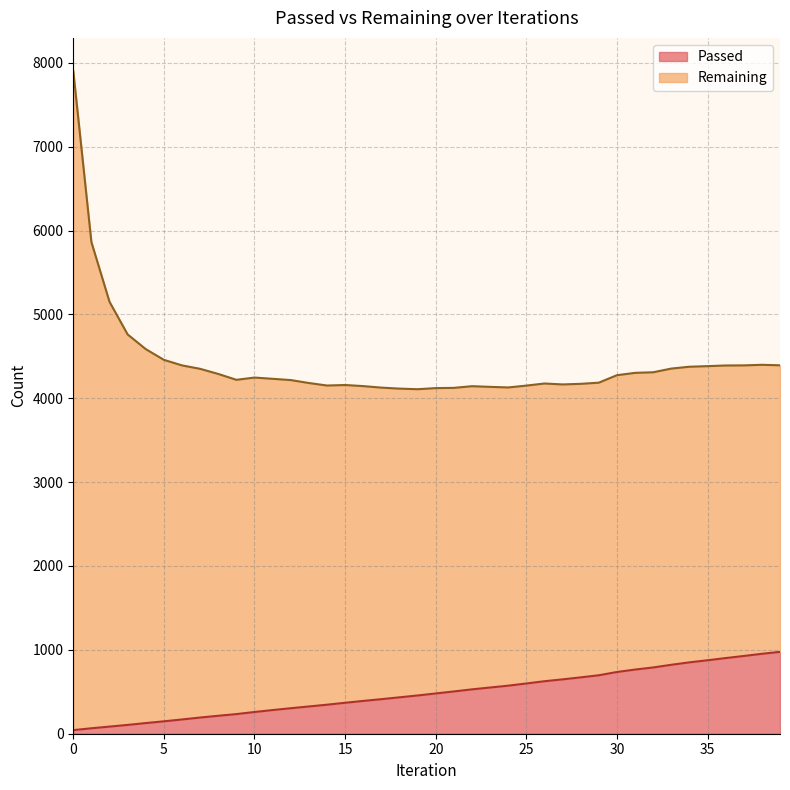

Reading left to right, extract all data points from this chart.

43	65	85	105	127	148	170	193	214	234	259	282	304	325	346	369	391	412	434	456	480	504	529	551	573	599	626	648	672	697	736	765	790	822	851	876	902	927	953	976